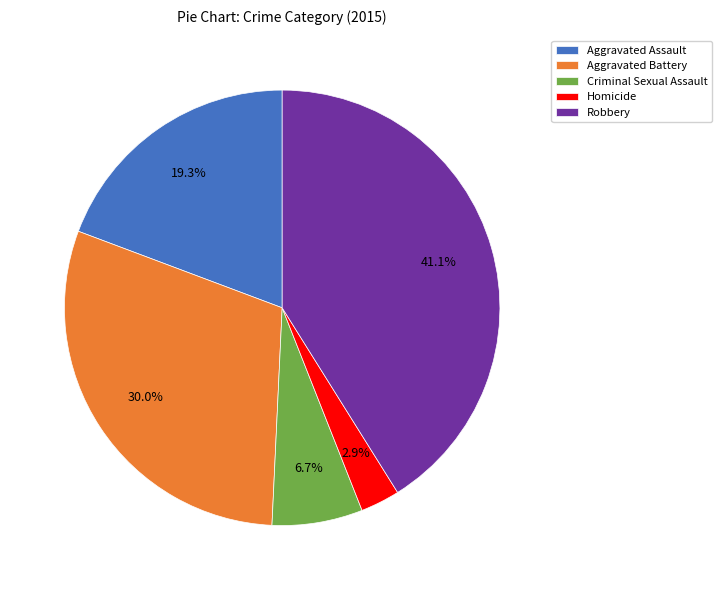

To the nearest percent, what is the difference between the largest and smallest slice percentages?

38%